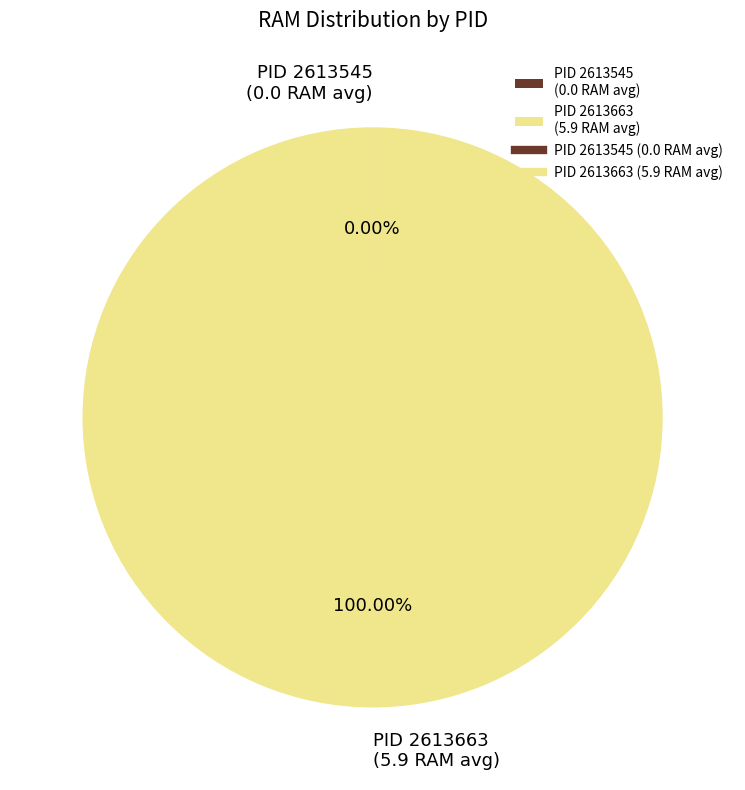

Is PID 2613663 (5.9 RAM avg) the majority of the pie?

Yes